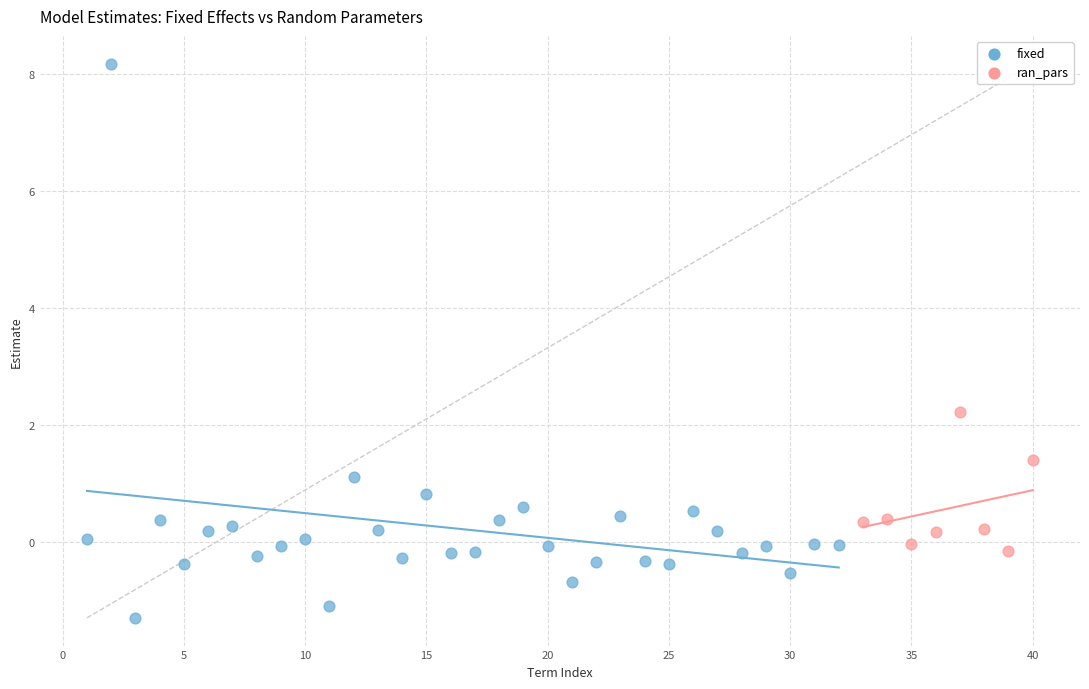

Which series reaches the minimum Y coordinate?

fixed